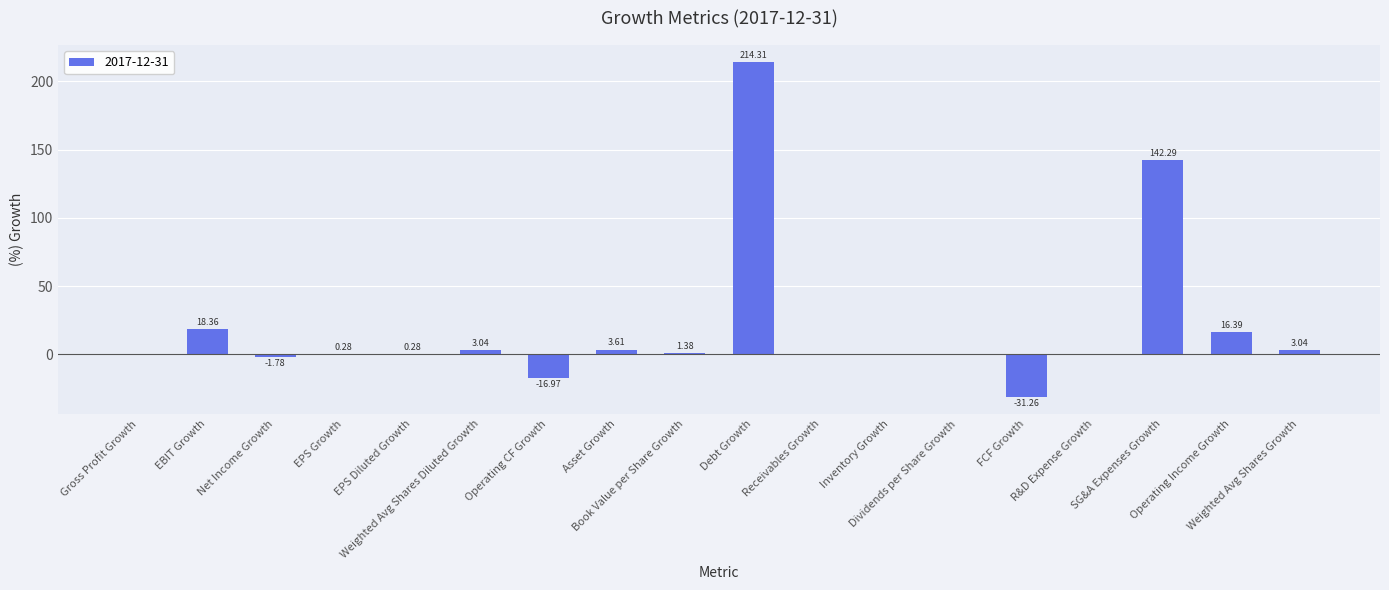

Between Dividends per Share Growth and Net Income Growth, which is larger?

Dividends per Share Growth